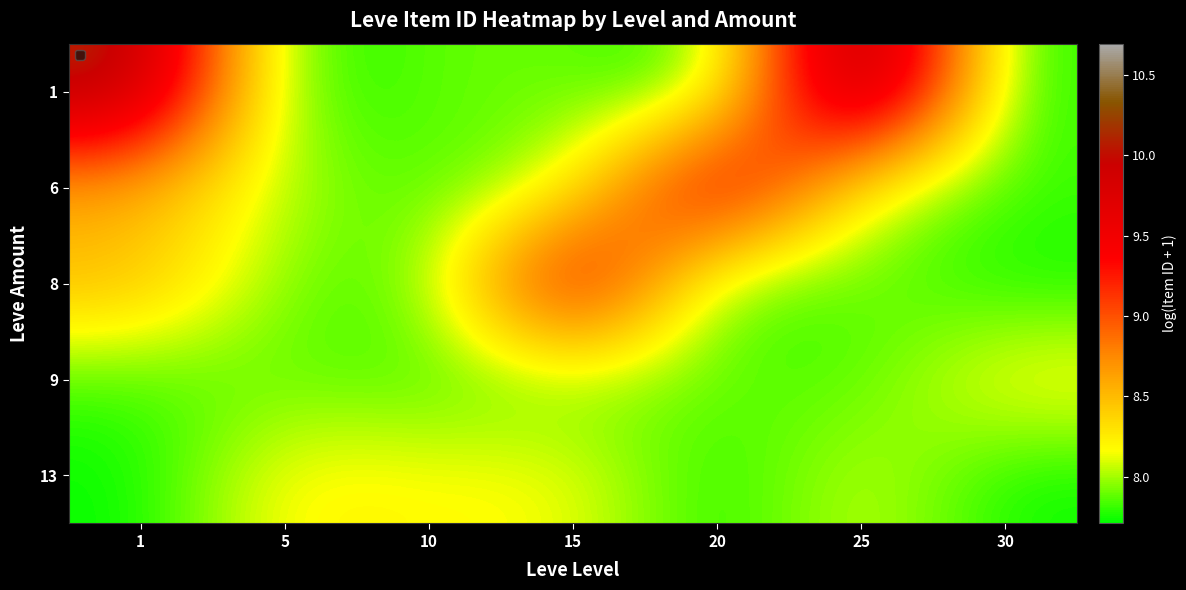

Which category has the highest value across all series?

25